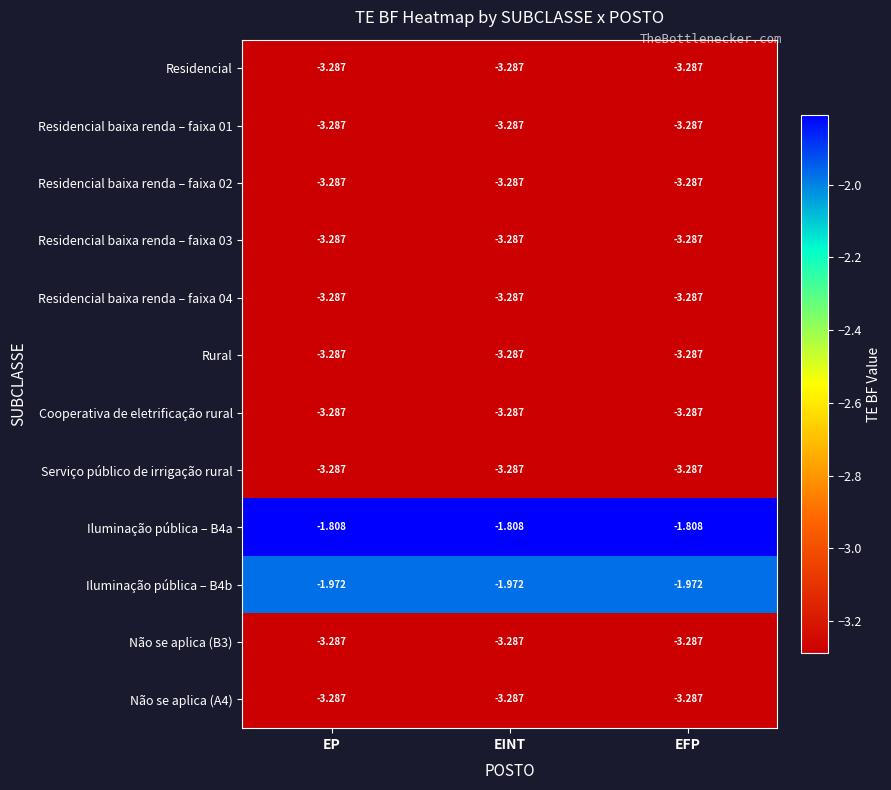

Is the value of Iluminação pública – B4a at EINT greater than the value of Residencial baixa renda – faixa 02 at EP?

Yes